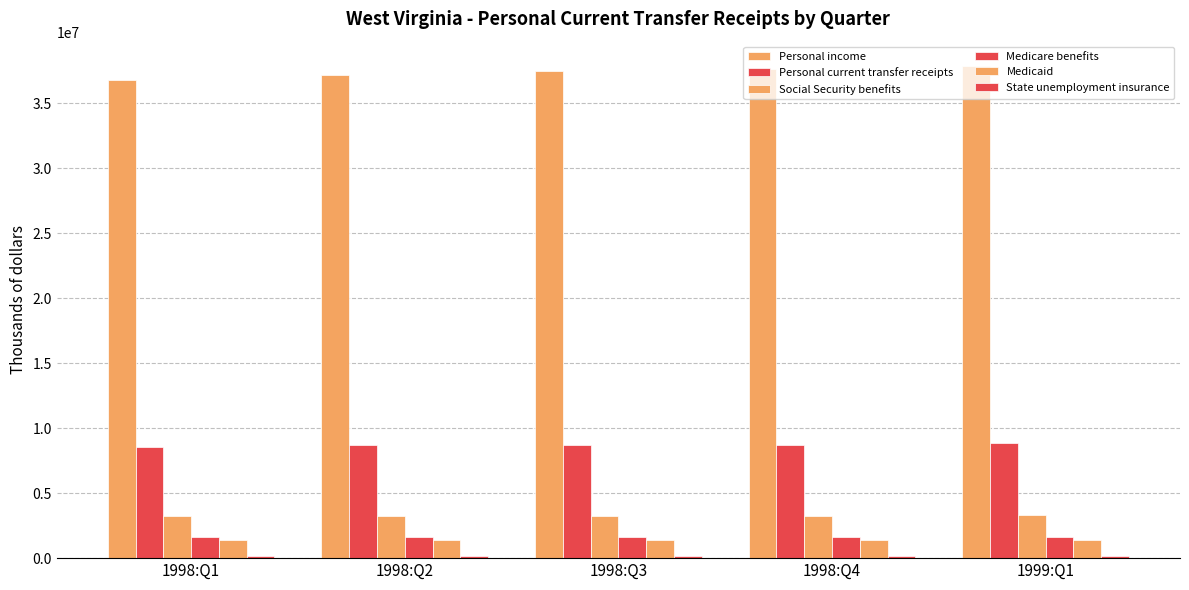

How many bars are there in total?

30